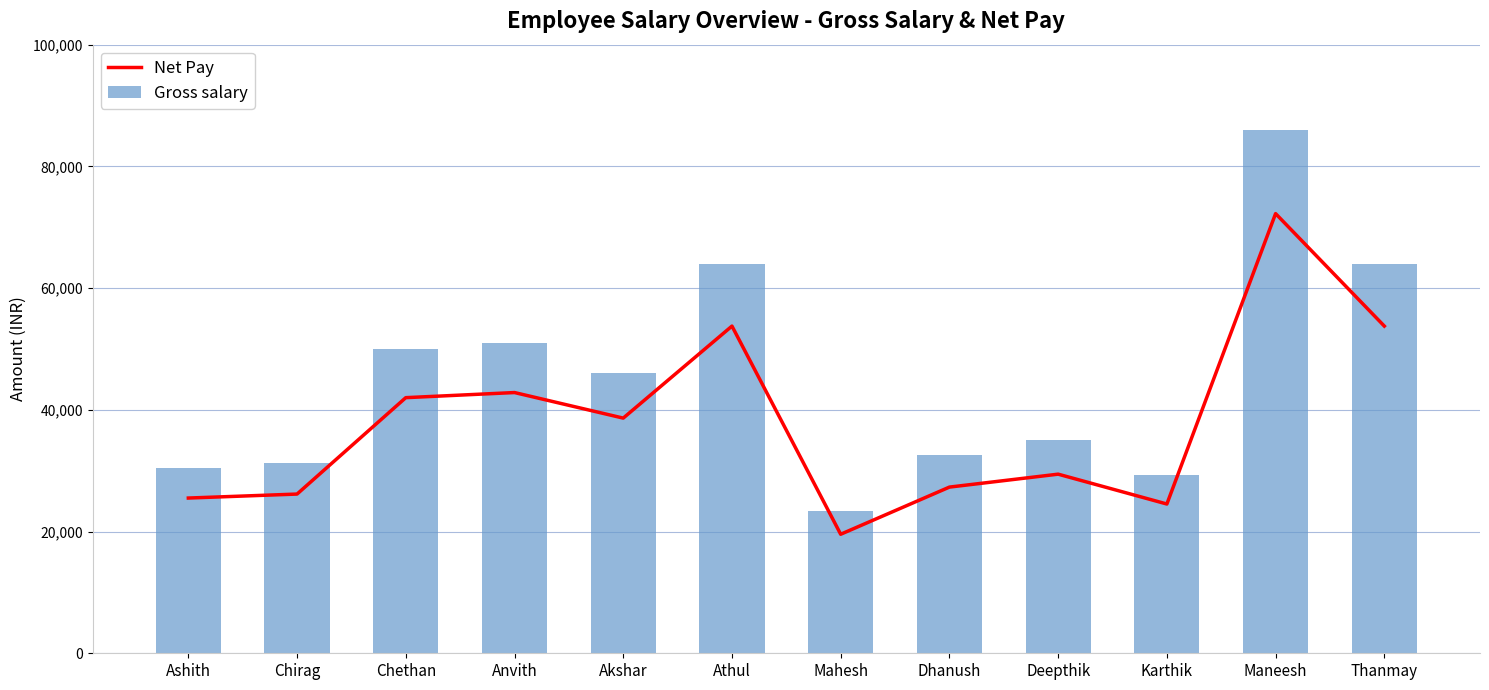

What is the value of the Gross salary bar at the 3rd from the left?

50000